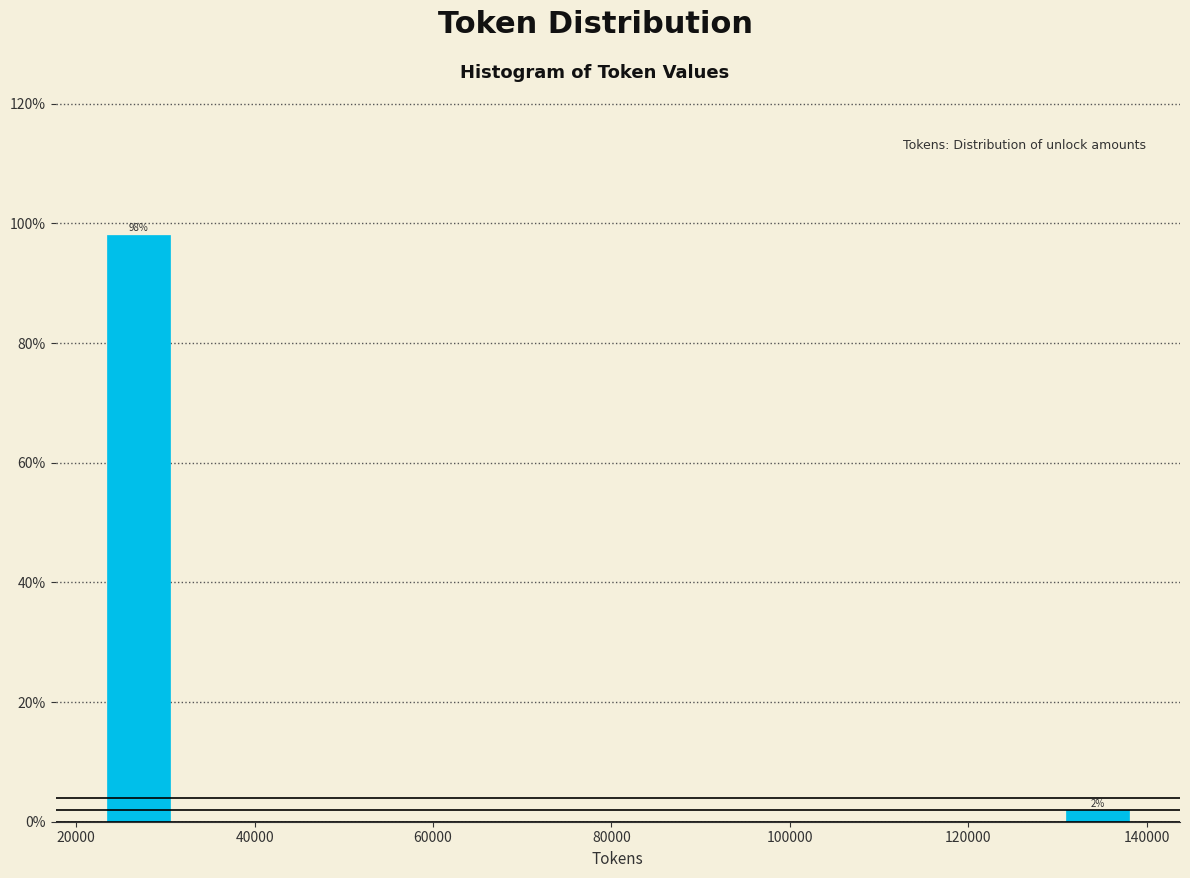

Which range on the x-axis has the tallest bar?

22000 to 32000